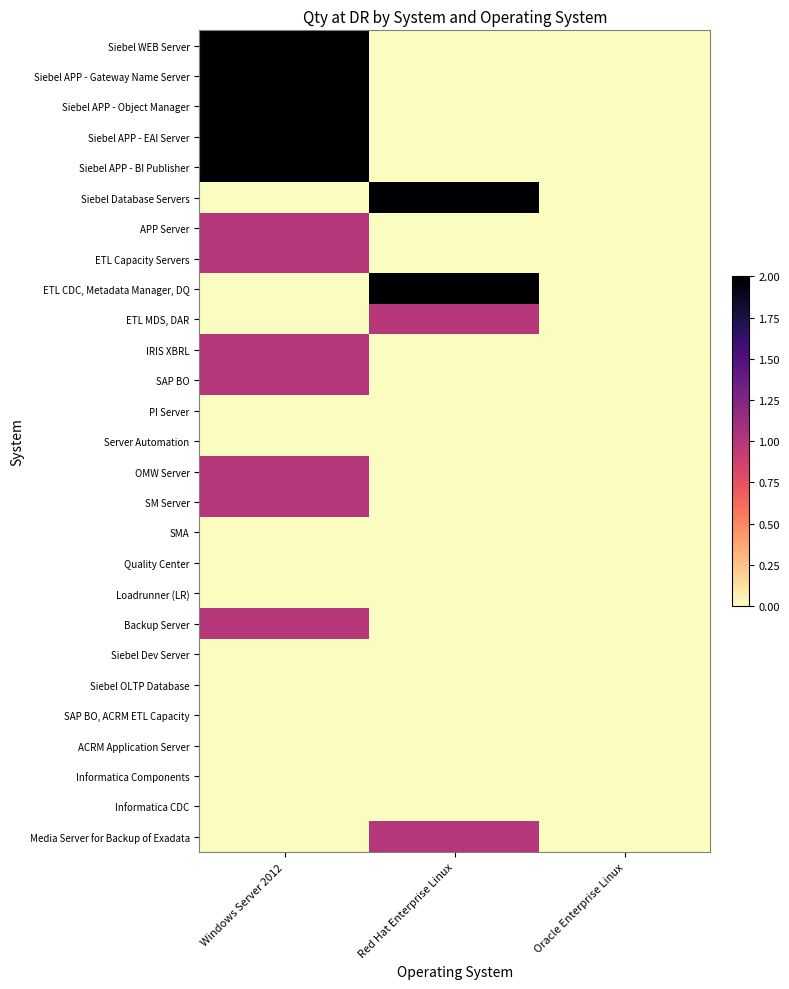

Reading left to right, what are all the values shown in this chart?

Siebel WEB Server: Windows Server 2012=2	Red Hat Enterprise Linux=0	Oracle Enterprise Linux=0
Siebel APP - Gateway Name Server: Windows Server 2012=2	Red Hat Enterprise Linux=0	Oracle Enterprise Linux=0
Siebel APP - Object Manager: Windows Server 2012=2	Red Hat Enterprise Linux=0	Oracle Enterprise Linux=0
Siebel APP - EAI Server: Windows Server 2012=2	Red Hat Enterprise Linux=0	Oracle Enterprise Linux=0
Siebel APP - BI Publisher: Windows Server 2012=2	Red Hat Enterprise Linux=0	Oracle Enterprise Linux=0
Siebel Database Servers: Windows Server 2012=0	Red Hat Enterprise Linux=2	Oracle Enterprise Linux=0
APP Server: Windows Server 2012=1	Red Hat Enterprise Linux=0	Oracle Enterprise Linux=0
ETL Capacity Servers: Windows Server 2012=1	Red Hat Enterprise Linux=0	Oracle Enterprise Linux=0
ETL CDC, Metadata Manager, DQ: Windows Server 2012=0	Red Hat Enterprise Linux=2	Oracle Enterprise Linux=0
ETL MDS, DAR: Windows Server 2012=0	Red Hat Enterprise Linux=1	Oracle Enterprise Linux=0
IRIS XBRL: Windows Server 2012=1	Red Hat Enterprise Linux=0	Oracle Enterprise Linux=0
SAP BO: Windows Server 2012=1	Red Hat Enterprise Linux=0	Oracle Enterprise Linux=0
PI Server: Windows Server 2012=0	Red Hat Enterprise Linux=0	Oracle Enterprise Linux=0
Server Automation: Windows Server 2012=0	Red Hat Enterprise Linux=0	Oracle Enterprise Linux=0
OMW Server: Windows Server 2012=1	Red Hat Enterprise Linux=0	Oracle Enterprise Linux=0
SM Server: Windows Server 2012=1	Red Hat Enterprise Linux=0	Oracle Enterprise Linux=0
SMA: Windows Server 2012=0	Red Hat Enterprise Linux=0	Oracle Enterprise Linux=0
Quality Center: Windows Server 2012=0	Red Hat Enterprise Linux=0	Oracle Enterprise Linux=0
Loadrunner (LR): Windows Server 2012=0	Red Hat Enterprise Linux=0	Oracle Enterprise Linux=0
Backup Server: Windows Server 2012=1	Red Hat Enterprise Linux=0	Oracle Enterprise Linux=0
Siebel Dev Server: Windows Server 2012=0	Red Hat Enterprise Linux=0	Oracle Enterprise Linux=0
Siebel OLTP Database: Windows Server 2012=0	Red Hat Enterprise Linux=0	Oracle Enterprise Linux=0
SAP BO, ACRM ETL Capacity: Windows Server 2012=0	Red Hat Enterprise Linux=0	Oracle Enterprise Linux=0
ACRM Application Server: Windows Server 2012=0	Red Hat Enterprise Linux=0	Oracle Enterprise Linux=0
Informatica Components: Windows Server 2012=0	Red Hat Enterprise Linux=0	Oracle Enterprise Linux=0
Informatica CDC: Windows Server 2012=0	Red Hat Enterprise Linux=0	Oracle Enterprise Linux=0
Media Server for Backup of Exadata: Windows Server 2012=0	Red Hat Enterprise Linux=1	Oracle Enterprise Linux=0